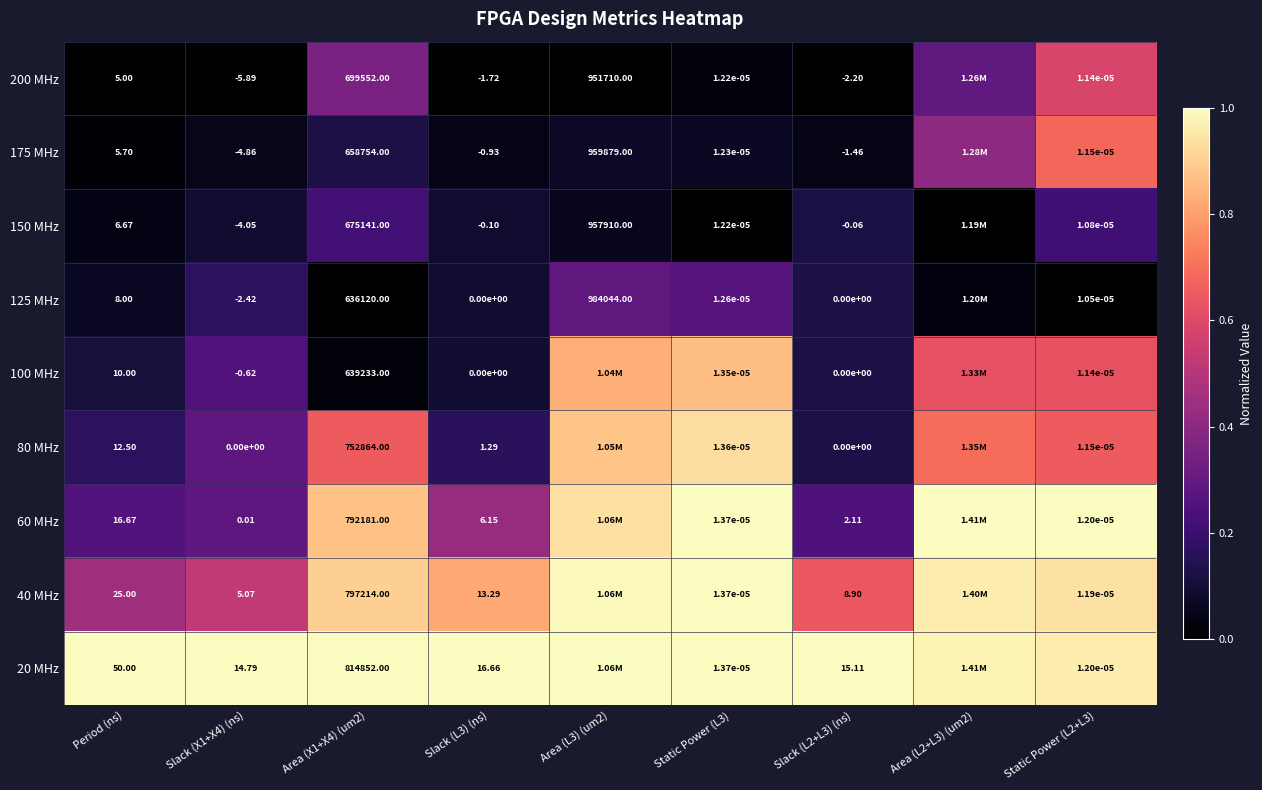

Is the value of 175 MHz at Slack (L3) (ns) greater than the value of 200 MHz at Area (X1+X4) (um2)?

No